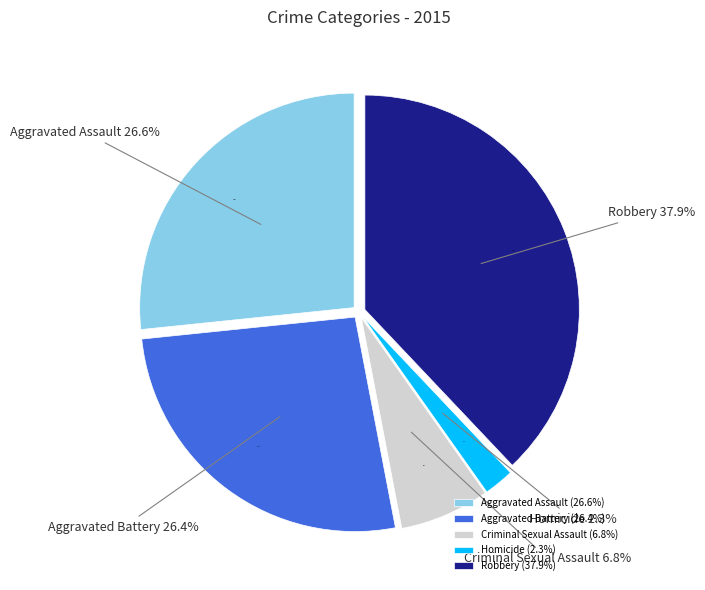

How many segments does this pie chart have?

5